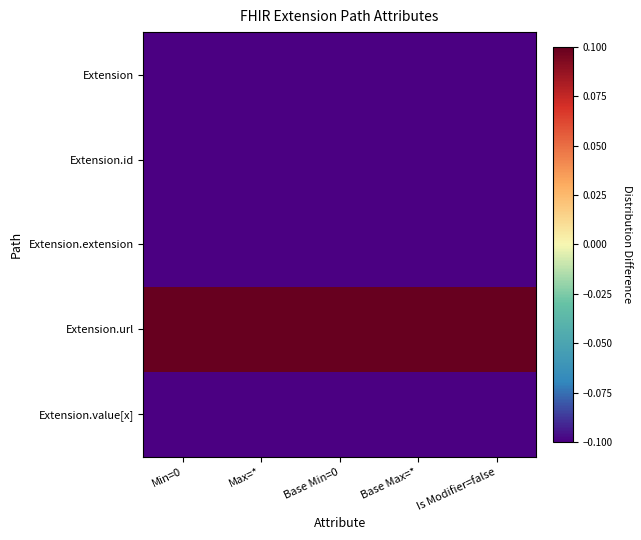

Reading right to left, what are all the values shown in this chart?

Extension: Is Modifier=false=-0.1	Base Max=*=-0.1	Base Min=0=-0.1	Max=*=-0.1	Min=0=-0.1
Extension.id: Is Modifier=false=-0.1	Base Max=*=-0.1	Base Min=0=-0.1	Max=*=-0.1	Min=0=-0.1
Extension.extension: Is Modifier=false=-0.1	Base Max=*=-0.1	Base Min=0=-0.1	Max=*=-0.1	Min=0=-0.1
Extension.url: Is Modifier=false=0.1	Base Max=*=0.1	Base Min=0=0.1	Max=*=0.1	Min=0=0.1
Extension.value[x]: Is Modifier=false=-0.1	Base Max=*=-0.1	Base Min=0=-0.1	Max=*=-0.1	Min=0=-0.1